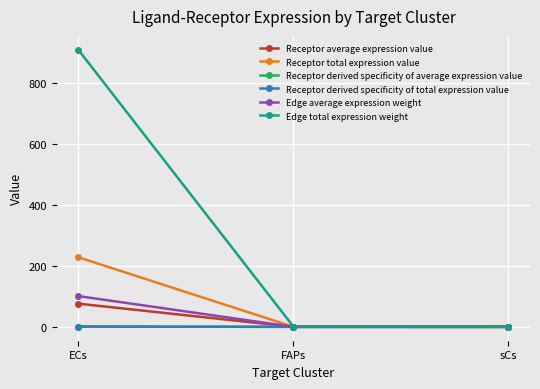

Where is Receptor average expression value nearest to the value 38?

FAPs